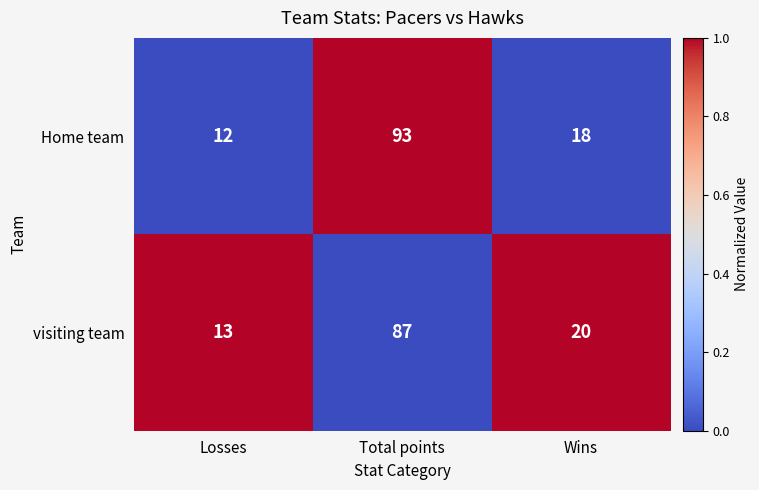

Which label corresponds to the largest value in the chart?

Total points